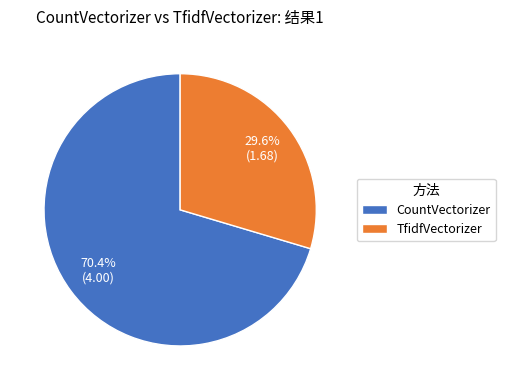

Is it true that CountVectorizer is 65% of the pie?

False